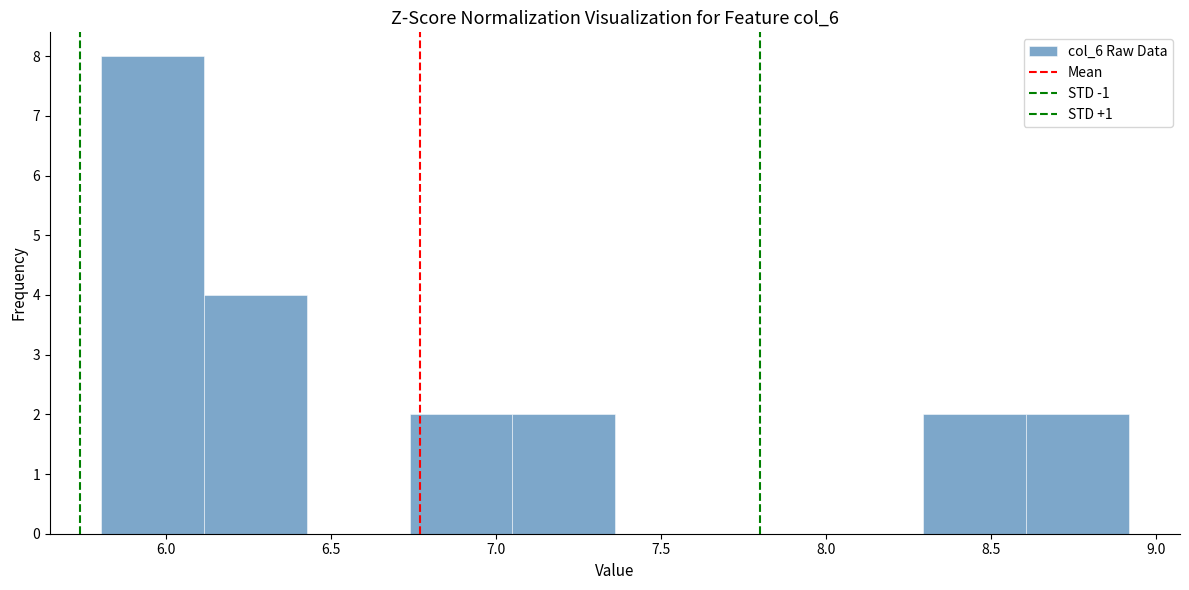

Reading left to right, list every bar in this chart as the range it spans on the x-axis followed by its height. Neither the bar edges nor the heights are printed on the chart, so give them approximately, as read against the axes.

5.80 to 6.10: 8
6.10 to 6.45: 4
6.45 to 6.75: 0
6.75 to 7.05: 2
7.05 to 7.35: 2
7.35 to 7.65: 0
7.65 to 8.00: 0
8.00 to 8.30: 0
8.30 to 8.60: 2
8.60 to 8.90: 2